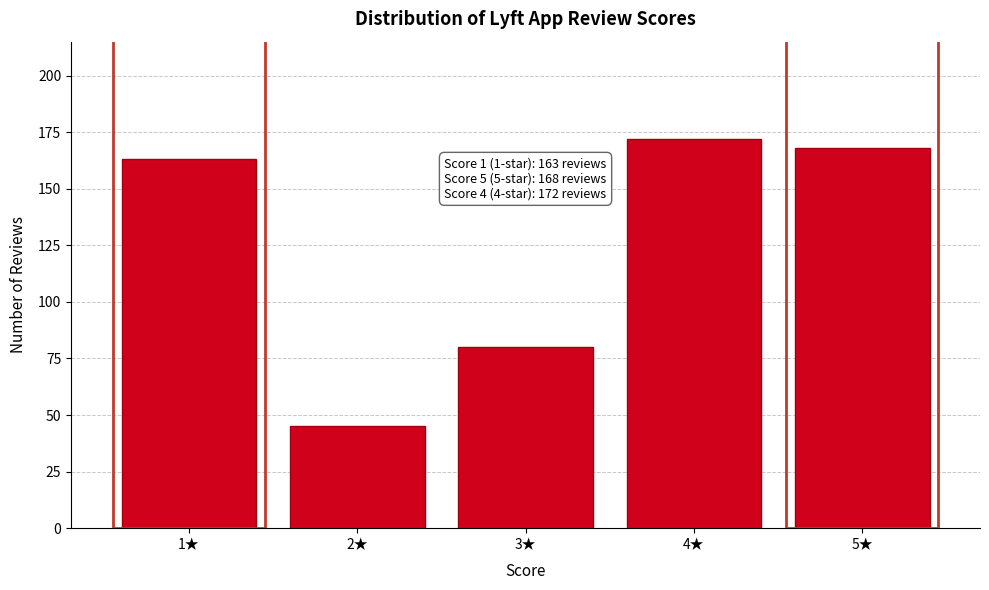

Reading left to right, transcribe all the data shown in this chart.

163	45	80	172	168